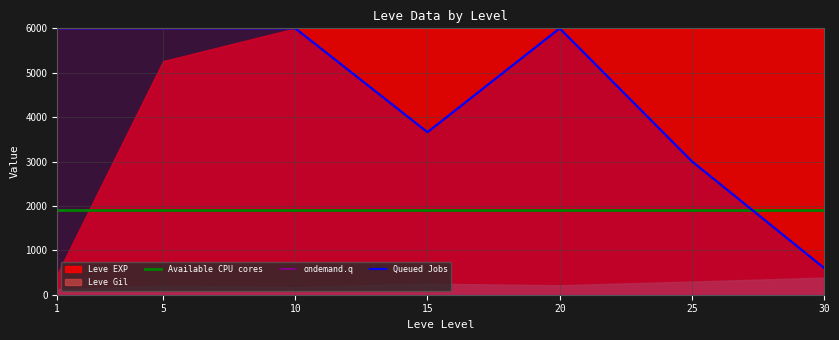

At which label is ondemand.q closest to 3300?

25